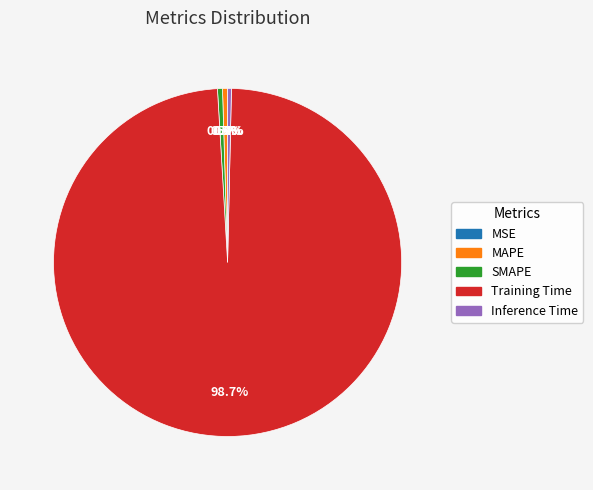

Which has a higher value, Inference Time or Training Time?

Training Time